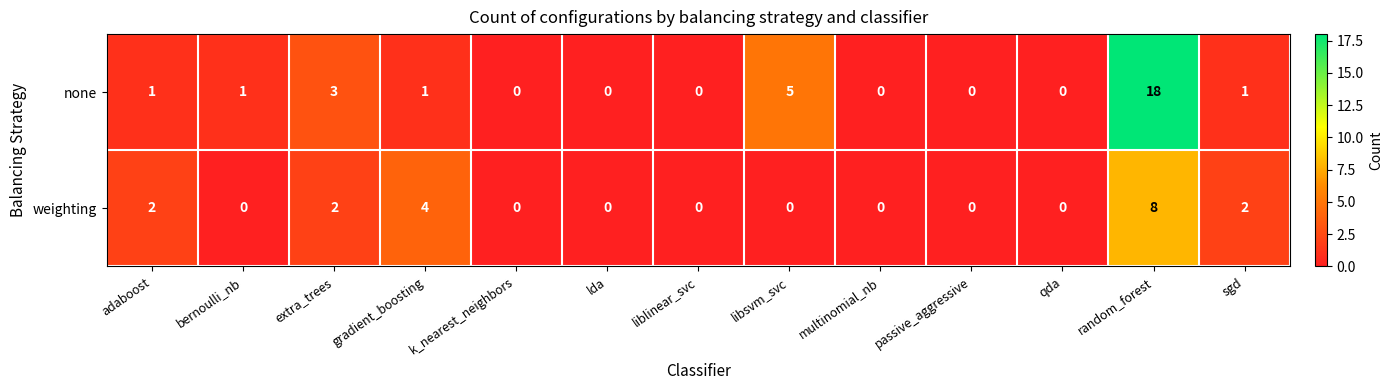

Rank the series by their maximum value, from lowest to highest.

weighting, none